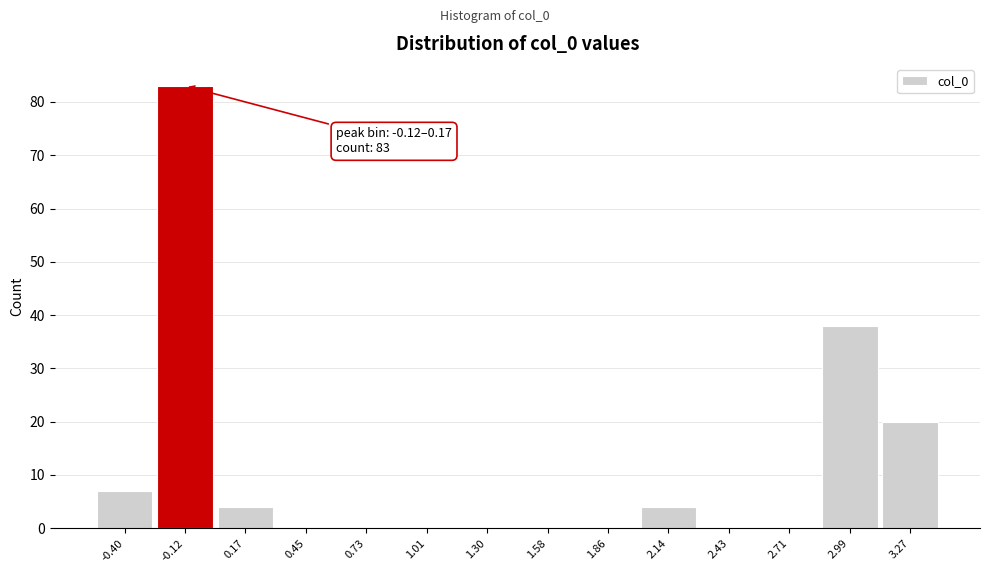

Reading left to right, what are all the values shown in this chart?

-0.40=7	-0.12=83	0.17=4	0.45=0	0.73=0	1.01=0	1.30=0	1.58=0	1.86=0	2.14=4	2.43=0	2.71=0	2.99=38	3.27=20